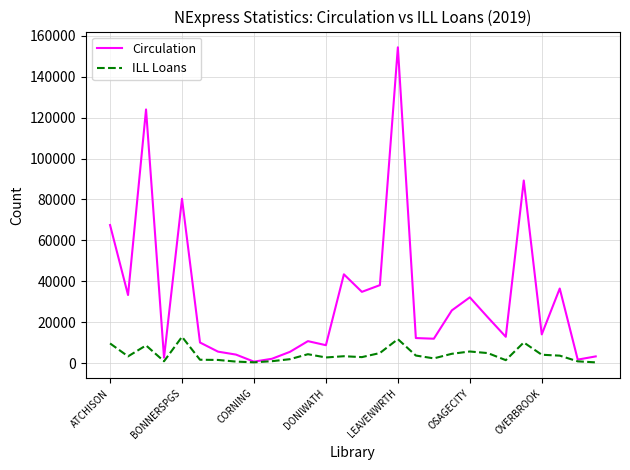

List the series in order of their peak value, highest first.

Circulation, ILL Loans